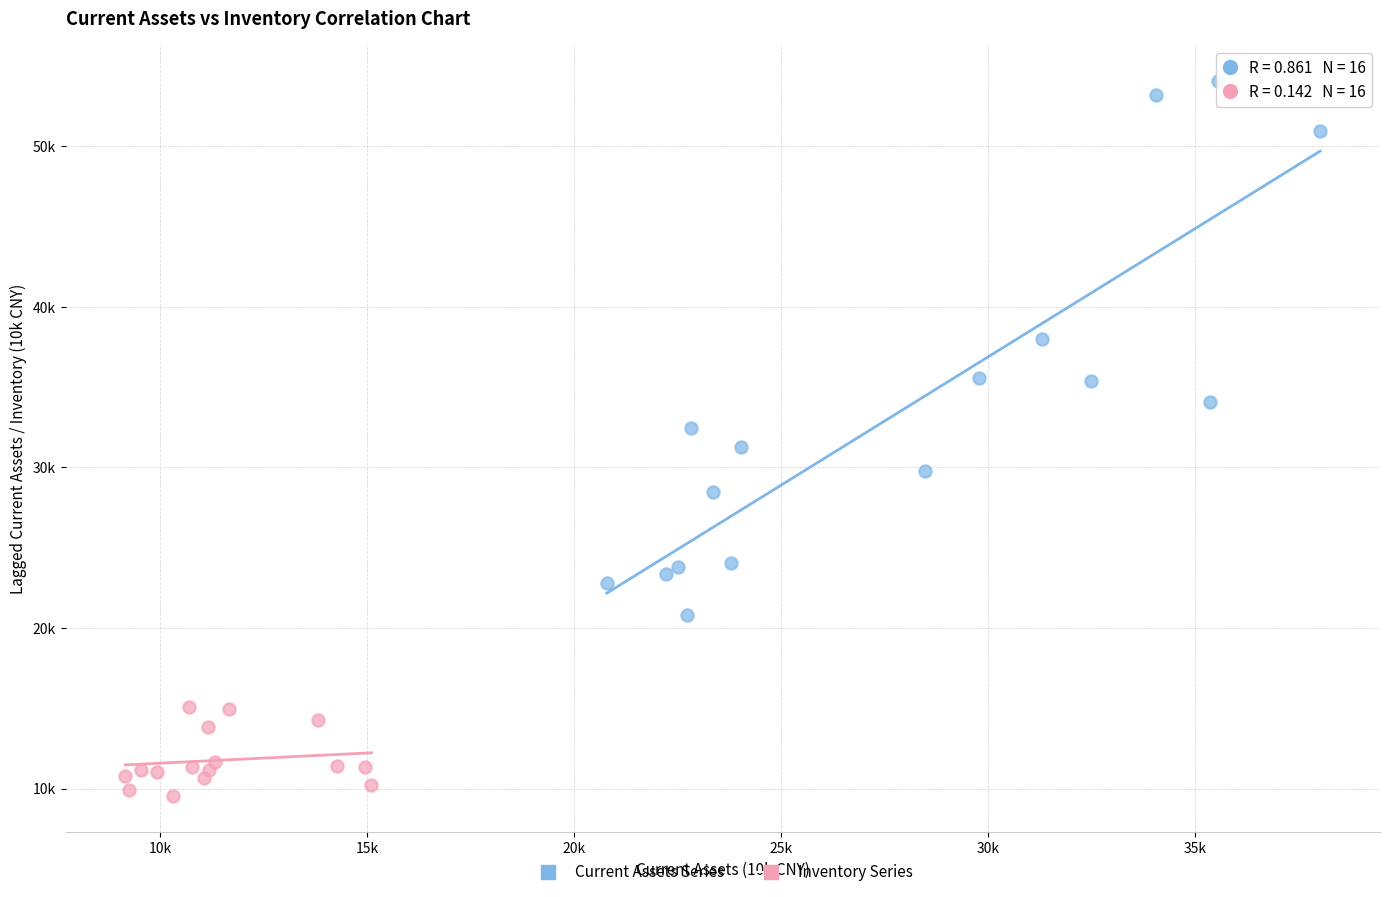

Which series reaches the minimum Y coordinate?

Inventory Series